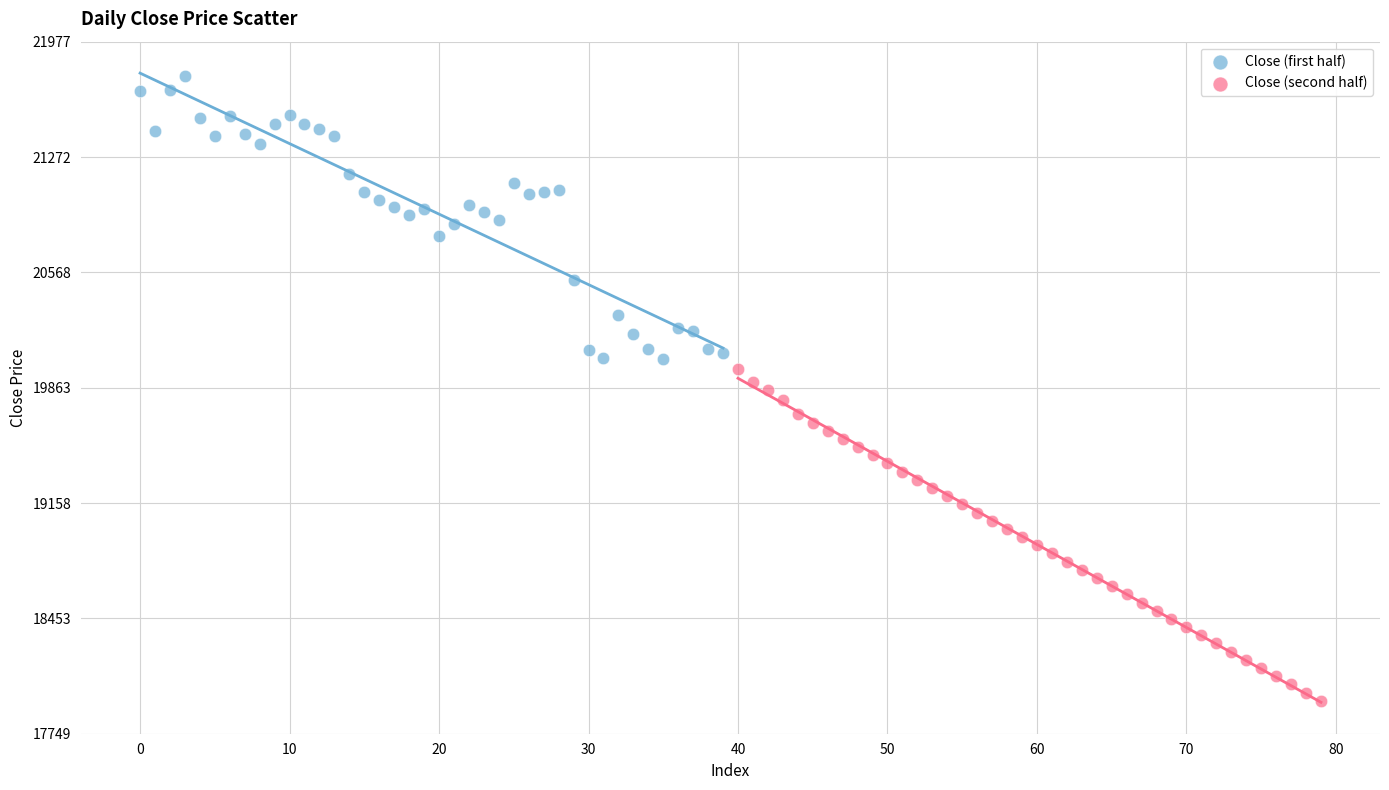

Which series reaches the maximum Y coordinate?

Close (first half)